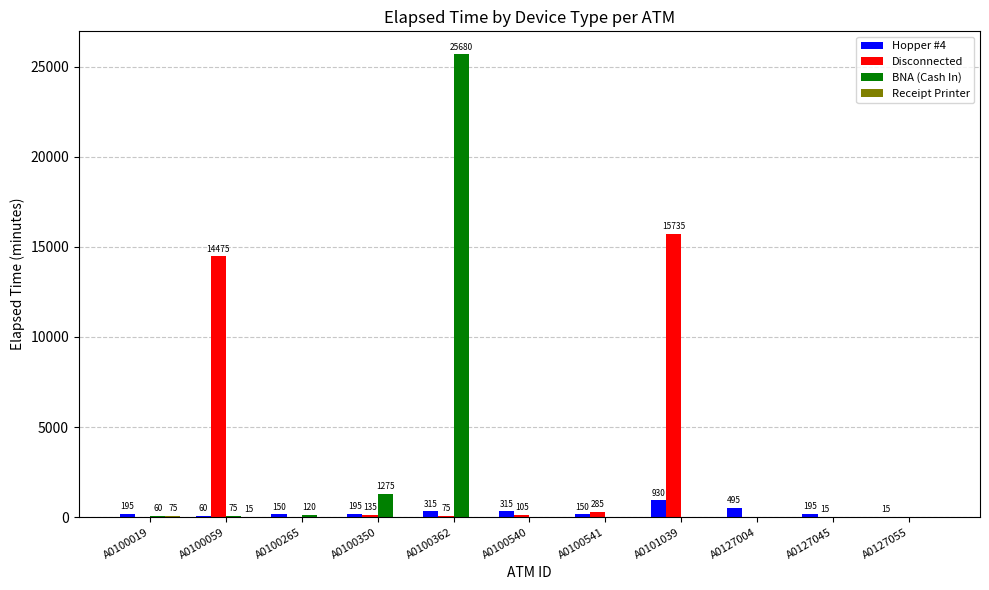

At which category is the sum across all series the highest?

A0100362